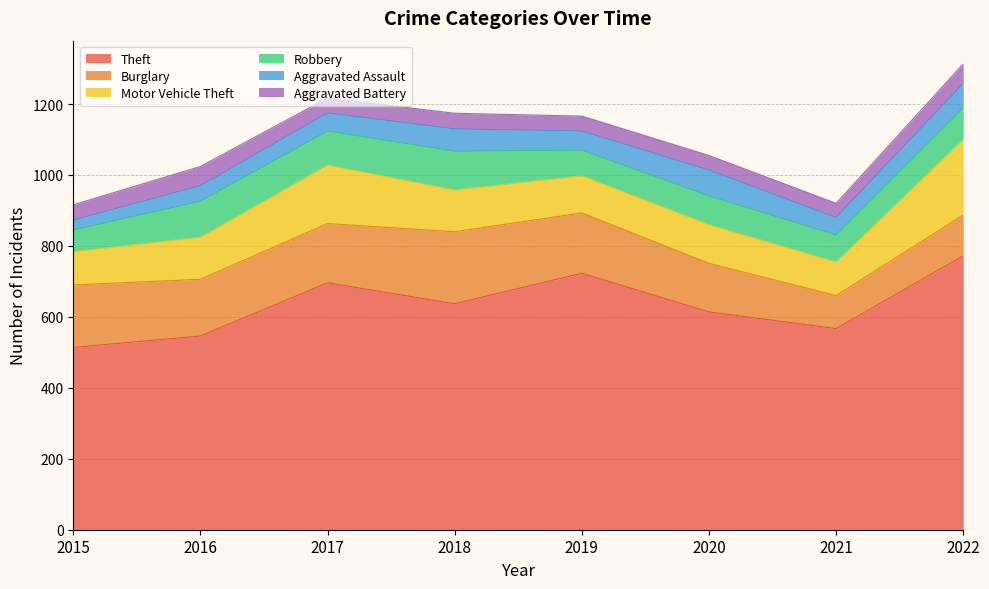

What is the value of the Aggravated Assault point at the 2nd from the left?

44